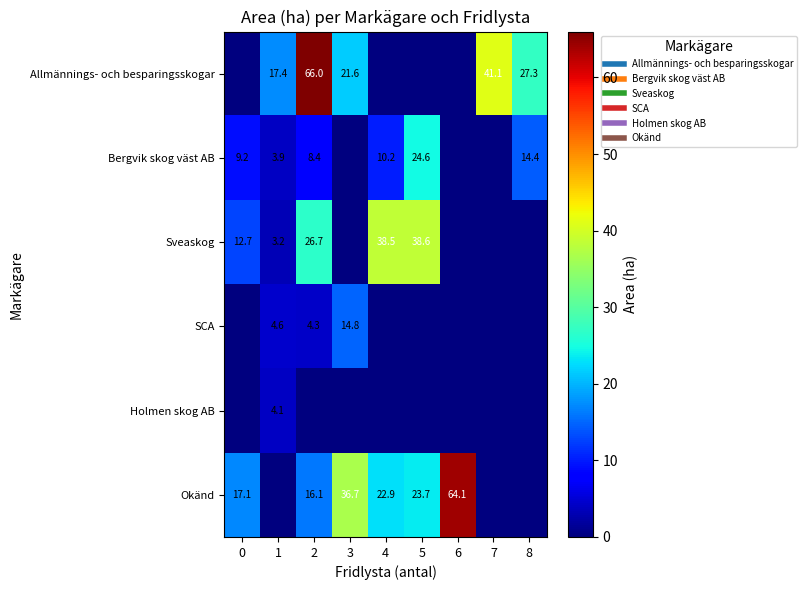

What is the average value of the Bergvik skog väst AB series?

7.9